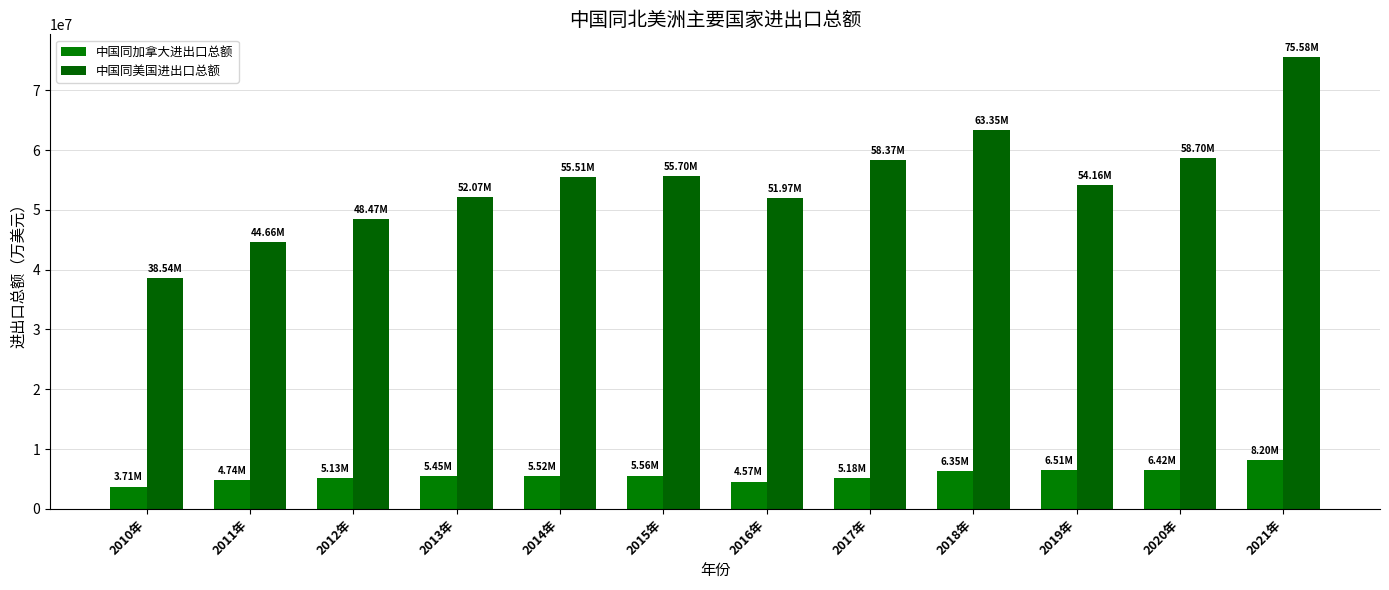

List the series in order of their peak value, lowest first.

中国同加拿大进出口总额, 中国同美国进出口总额